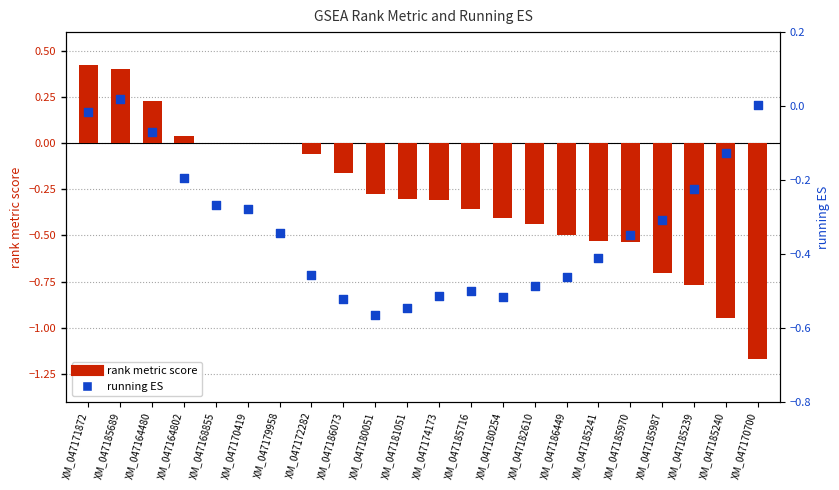

Is the value of running ES at XM_047168855 greater than the value of rank metric score at XM_047164480?

No